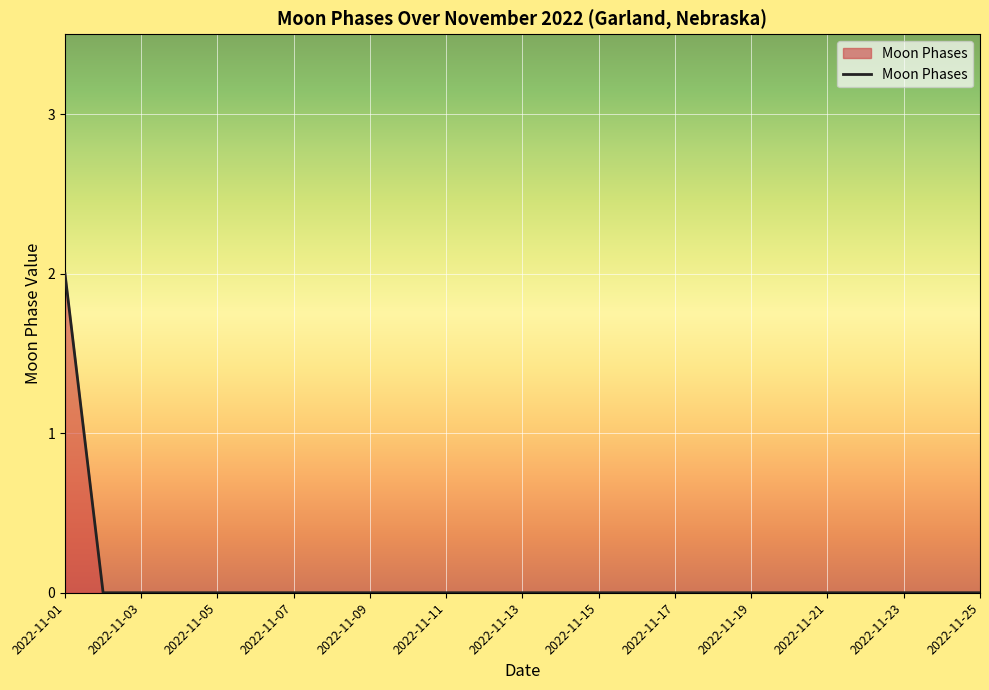

How many lines are shown in the chart?

1